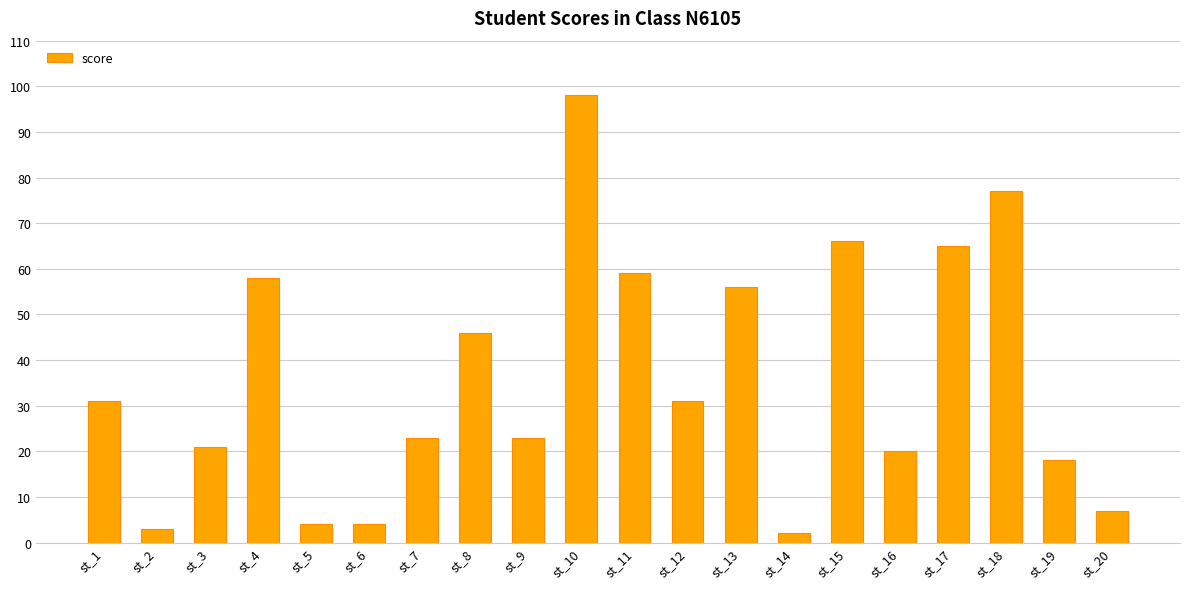

Reading right to left, transcribe all the data shown in this chart.

st_20=7	st_19=18	st_18=77	st_17=65	st_16=20	st_15=66	st_14=2	st_13=56	st_12=31	st_11=59	st_10=98	st_9=23	st_8=46	st_7=23	st_6=4	st_5=4	st_4=58	st_3=21	st_2=3	st_1=31